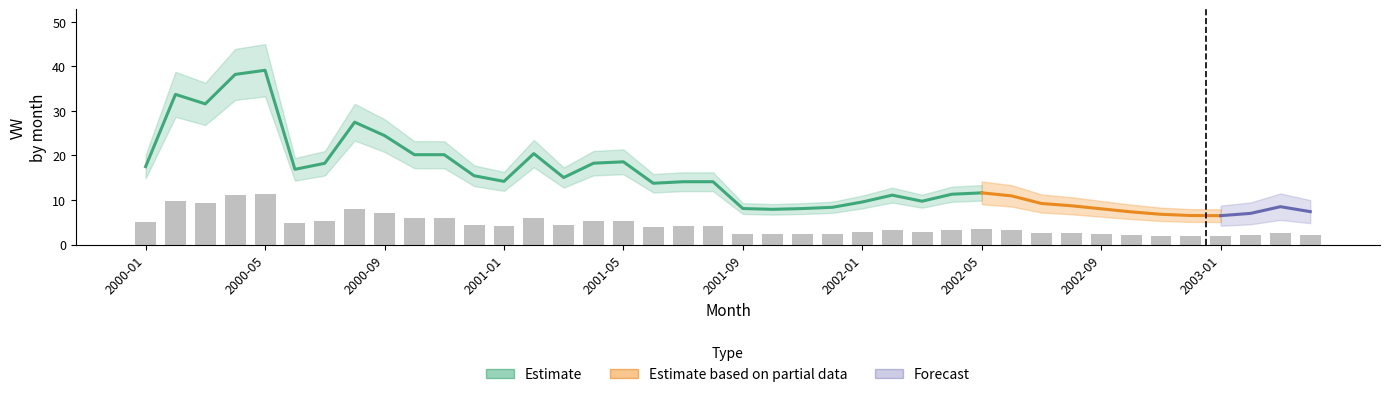

Is the value of EW at 9 greater than the value of VW at 3?

No